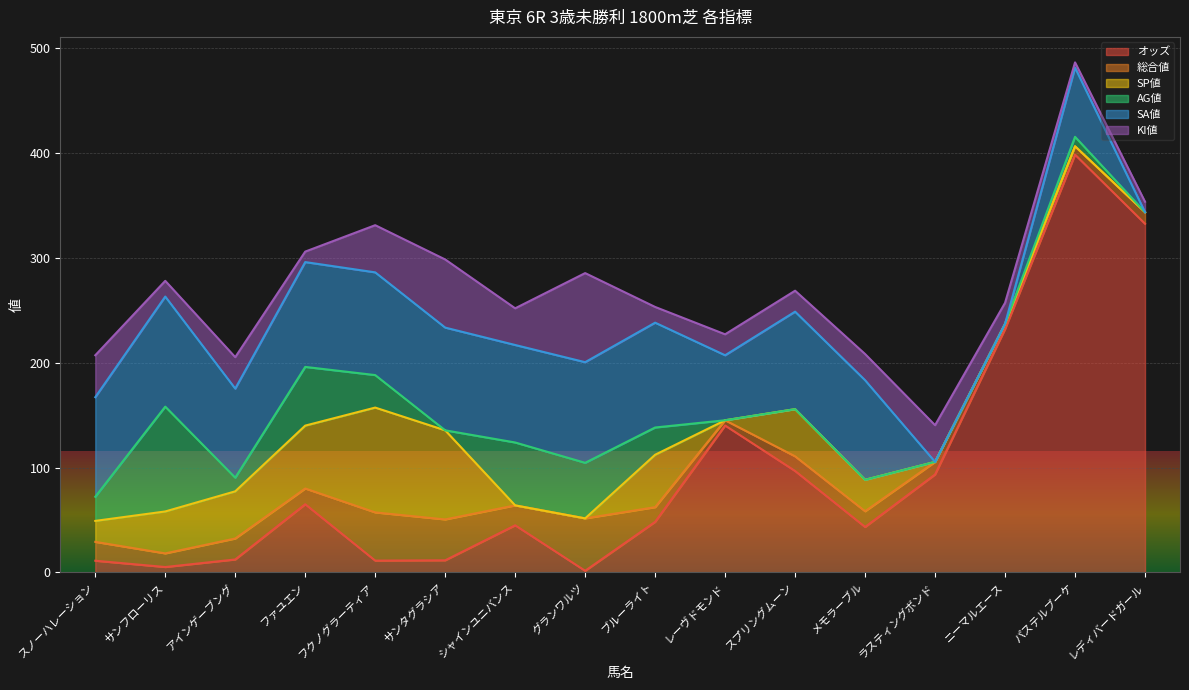

How many lines are shown in the chart?

6